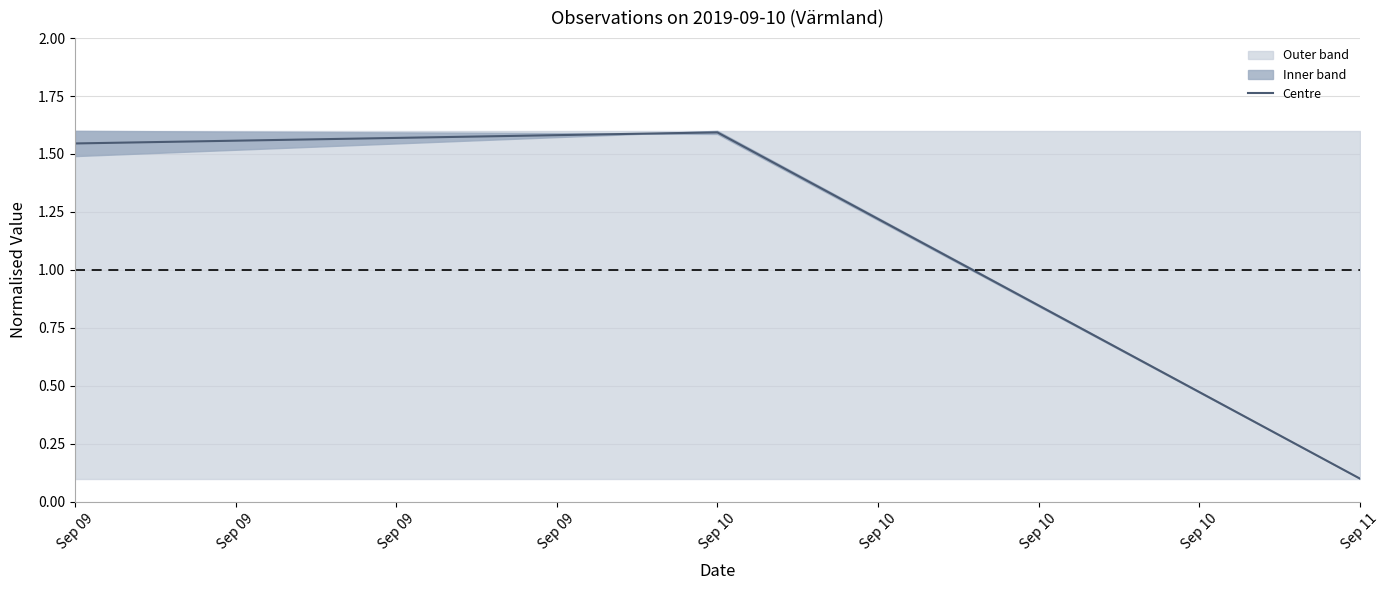

Rank the categories by Centre value from highest to lowest.

Sep 10, Sep 09, Sep 11